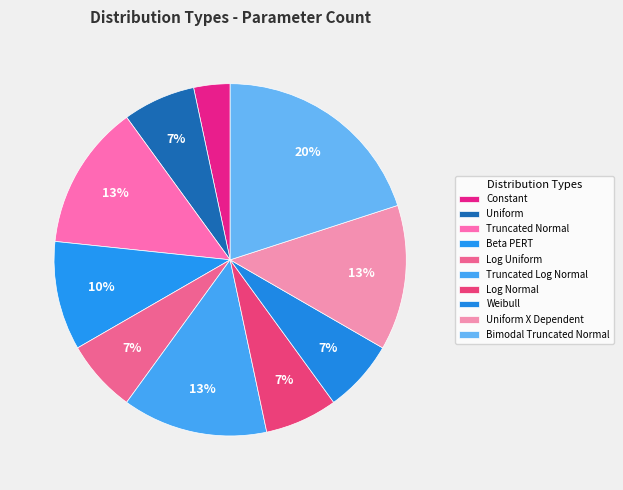

How many slices are in this pie chart?

10